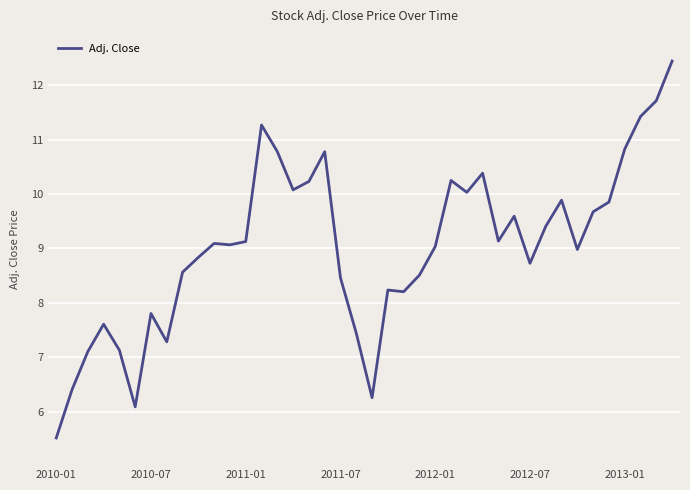

What is the smallest value displayed?

5.5